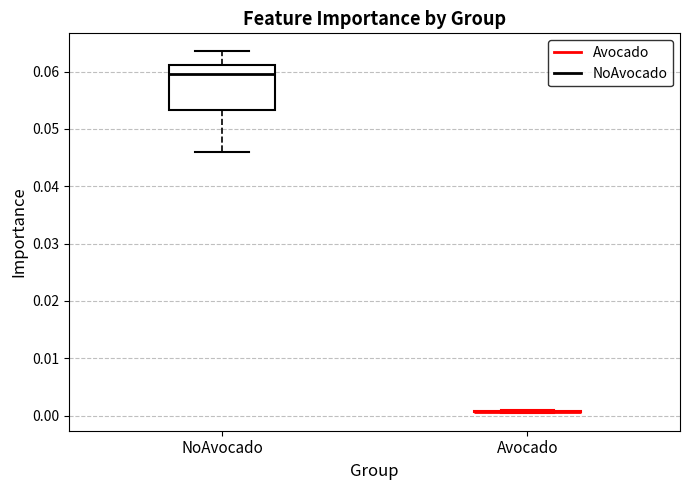

Reading left to right, transcribe this box plot: for each box, give where its median line is, the range the box spans, and where its two whiskers end, as read against the y-axis. The values are not printed on the chart, so give them approximately, as read against the axis.

NoAvocado: median 0.060, box 0.053 to 0.061, whiskers 0.046 to 0.064
Avocado: box collapsed to a line at 0.001, whiskers 0.001 to 0.001